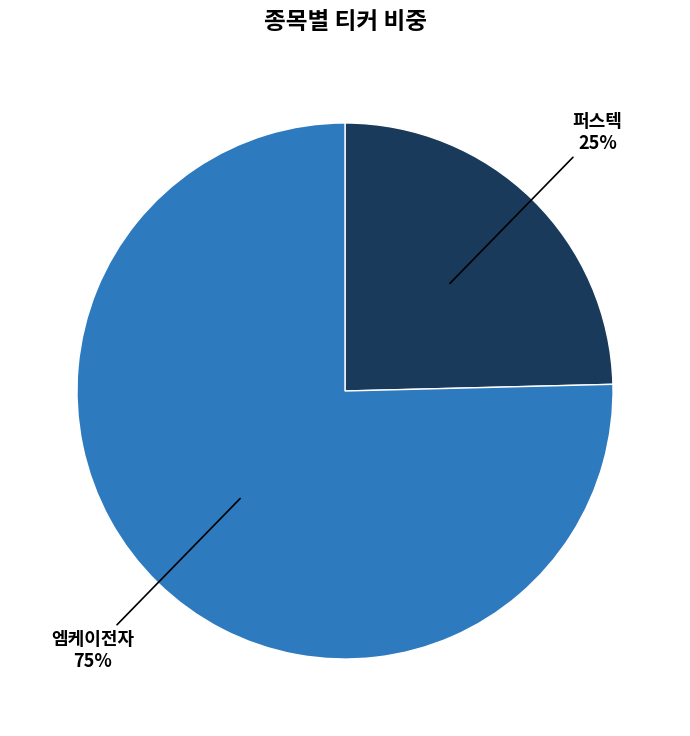

Which has a higher value, 퍼스텍 or 엠케이전자?

엠케이전자